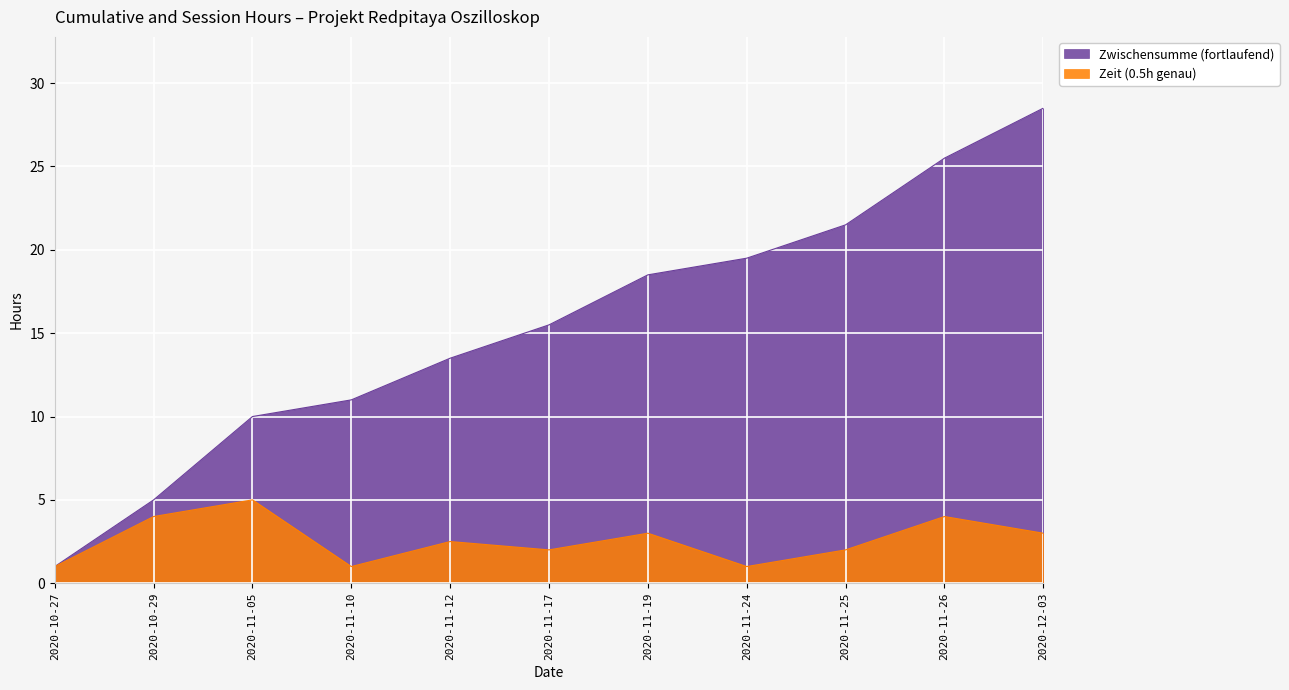

How many lines are shown in the chart?

2